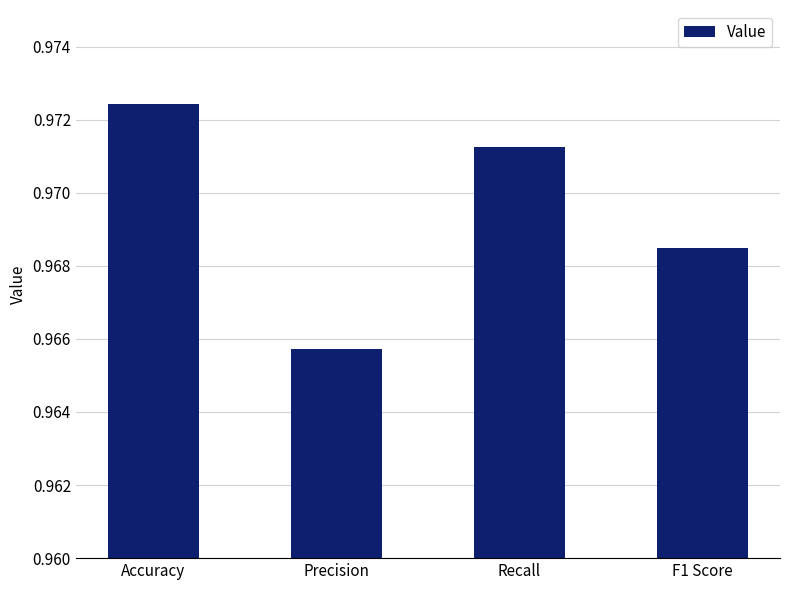

Are the bars grouped side by side (vs. stacked)?

No